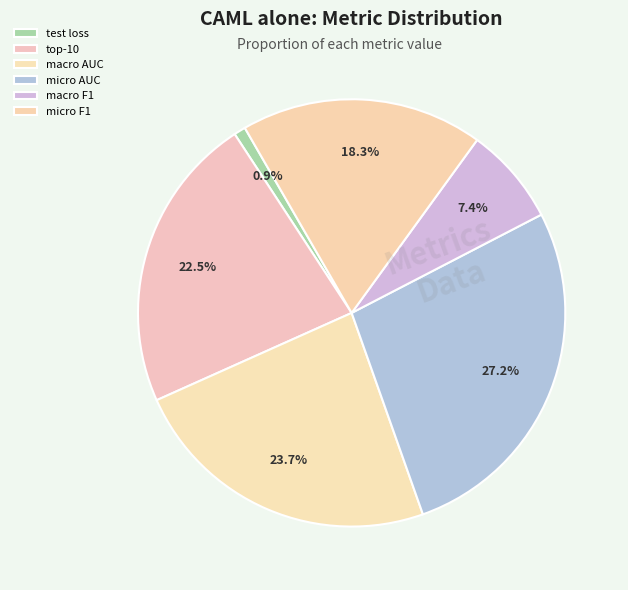

Is it true that macro AUC is 34% of the pie?

False